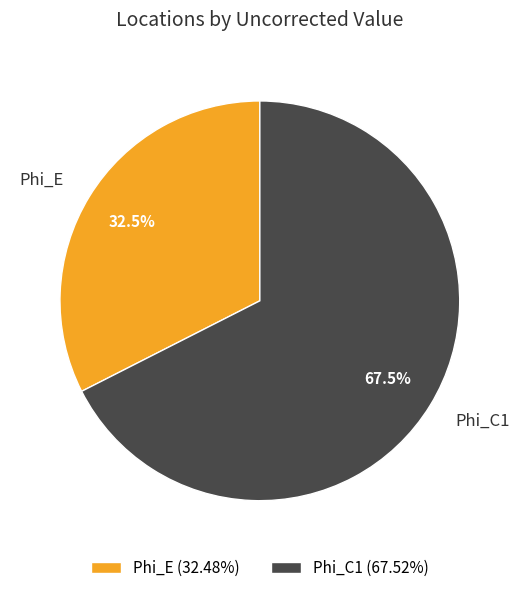

Is the sum of Phi_E and Phi_C1 greater than half?

Yes